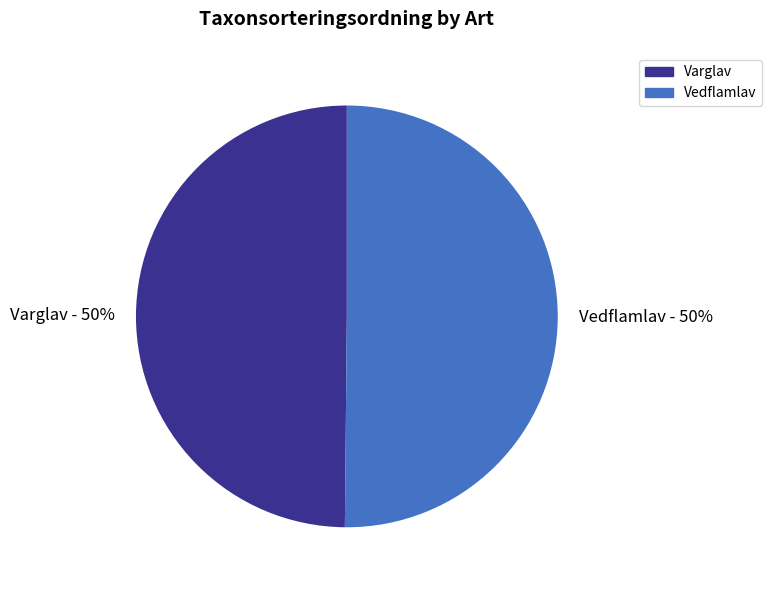

Is the sum of Vedflamlav and Varglav greater than half?

Yes